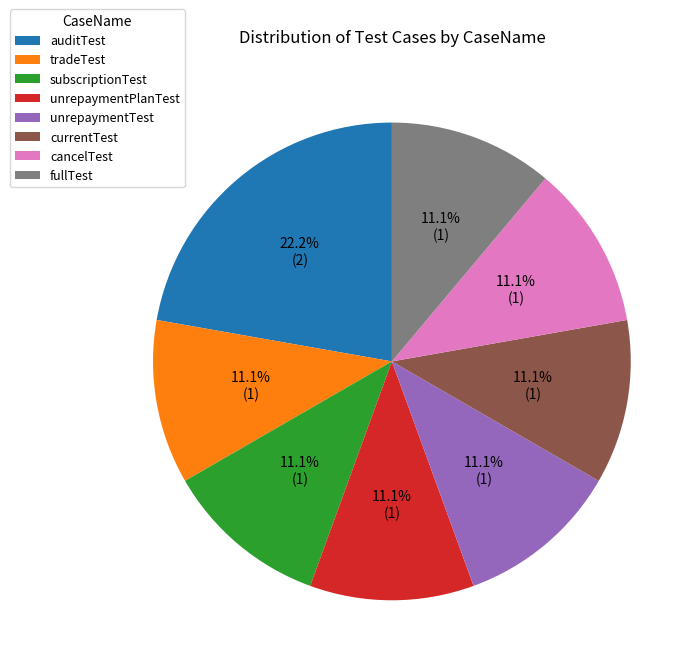

Does cancelTest account for over 50% of the chart?

No